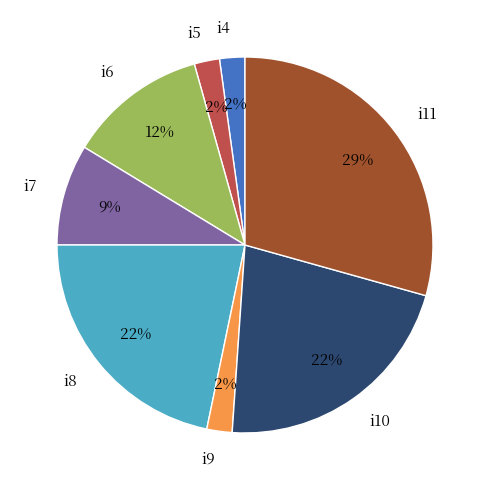

Does any single category account for the majority?

No